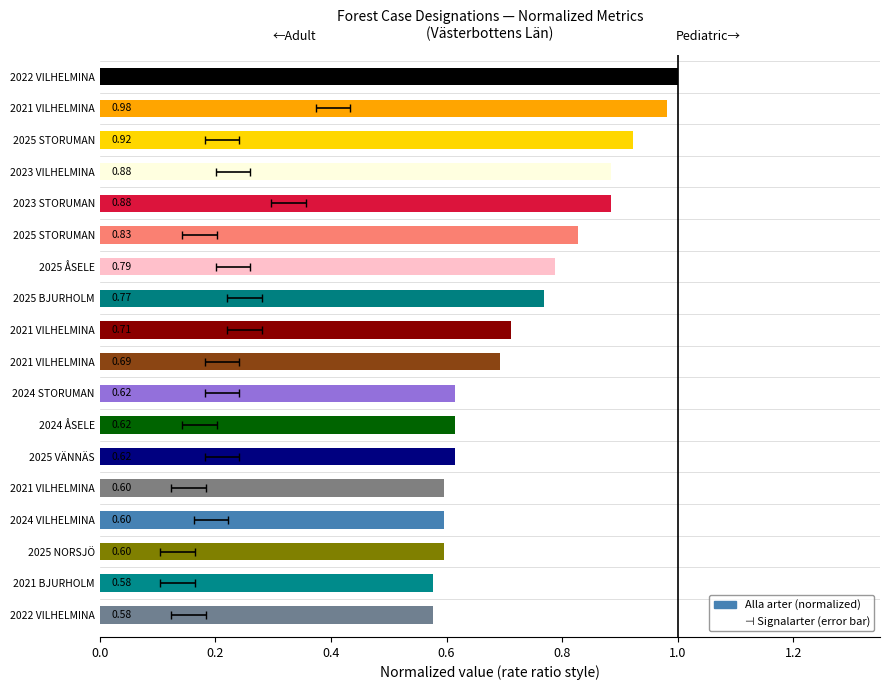

What is the minimum value shown in the chart?

0.6